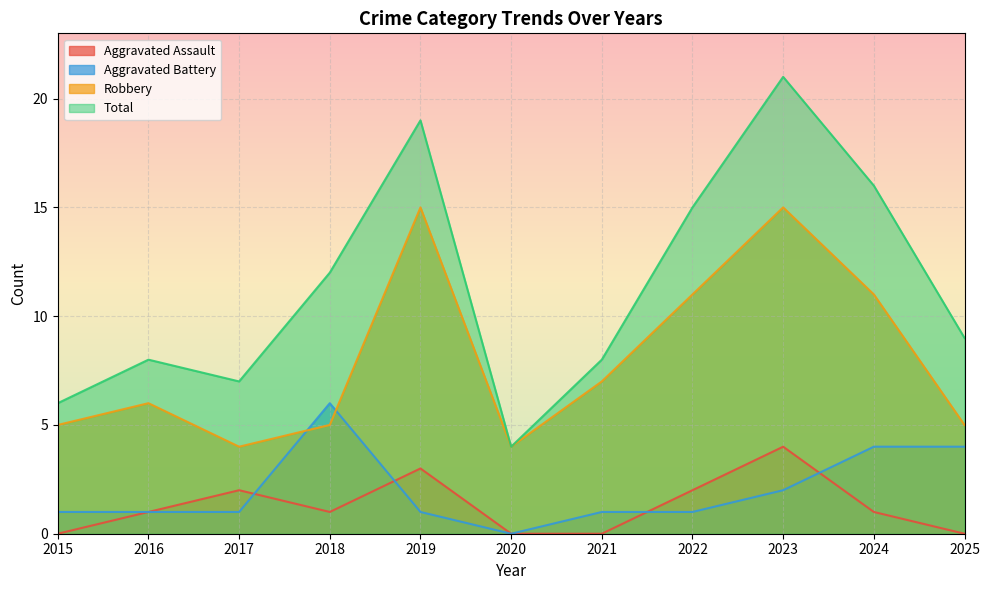

What is the value of the Total point at the 7th from the left?

8